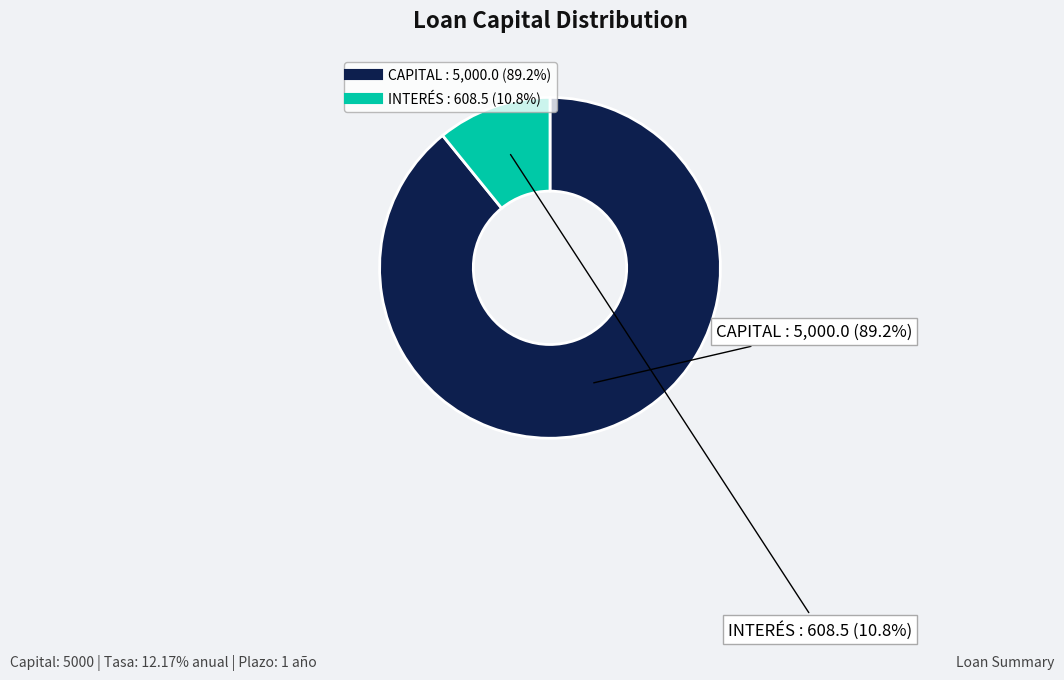

Does any single category account for the majority?

Yes